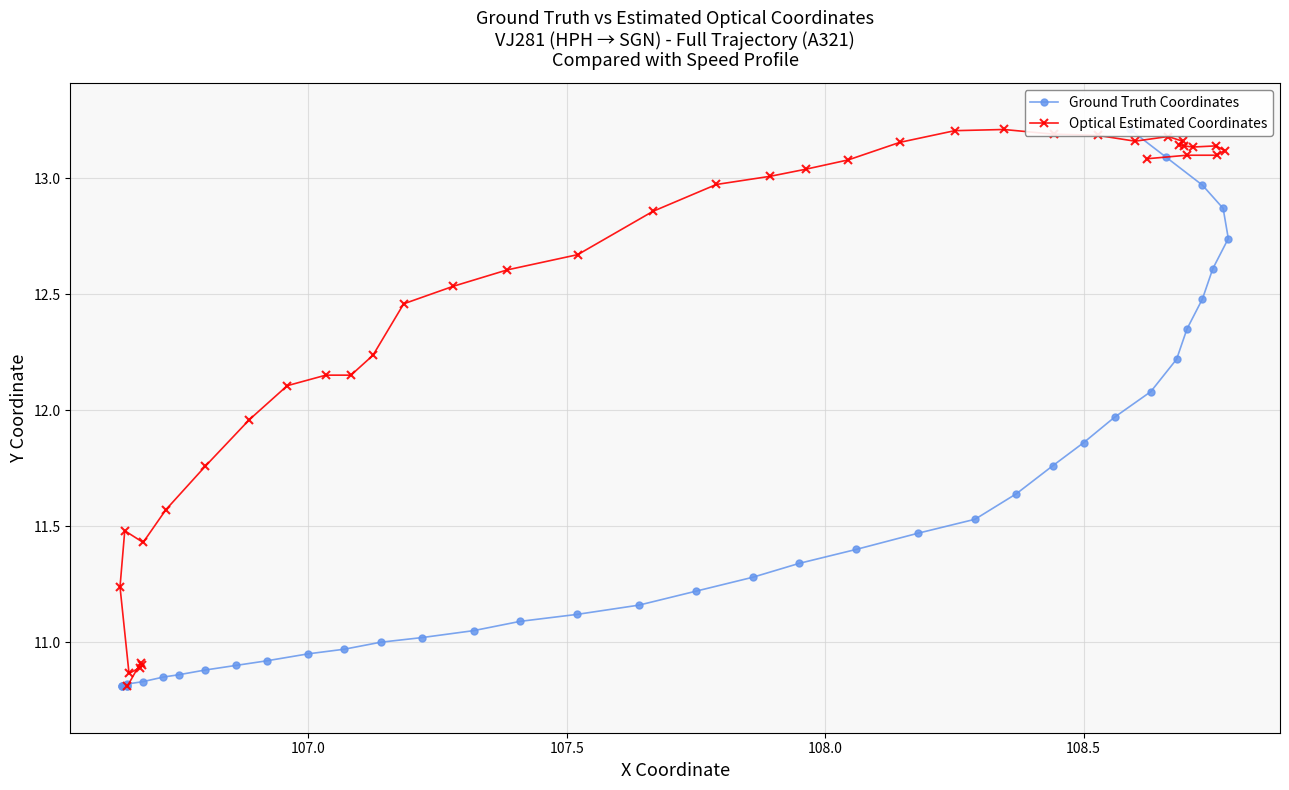

How many data points does each series have?

40